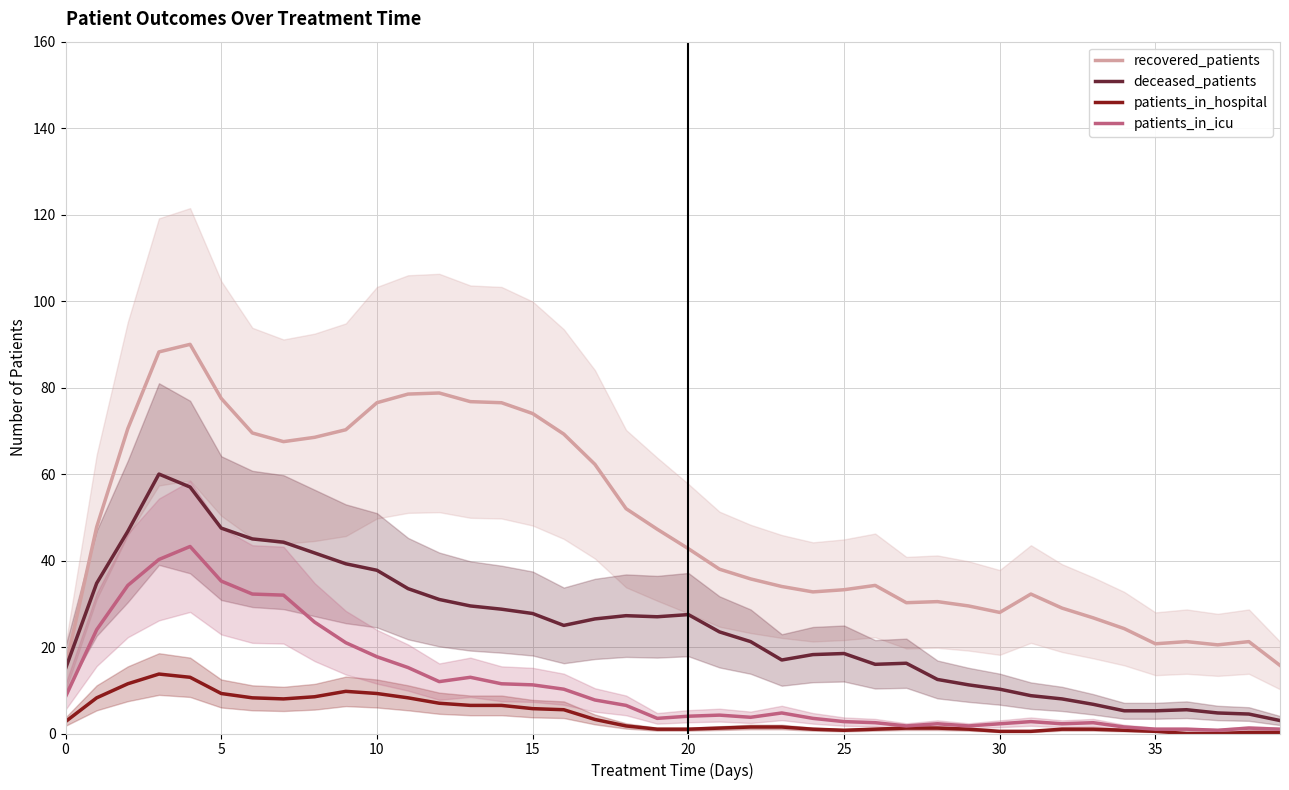

Is it true that patients_in_hospital equals 2.4 at 16?

False